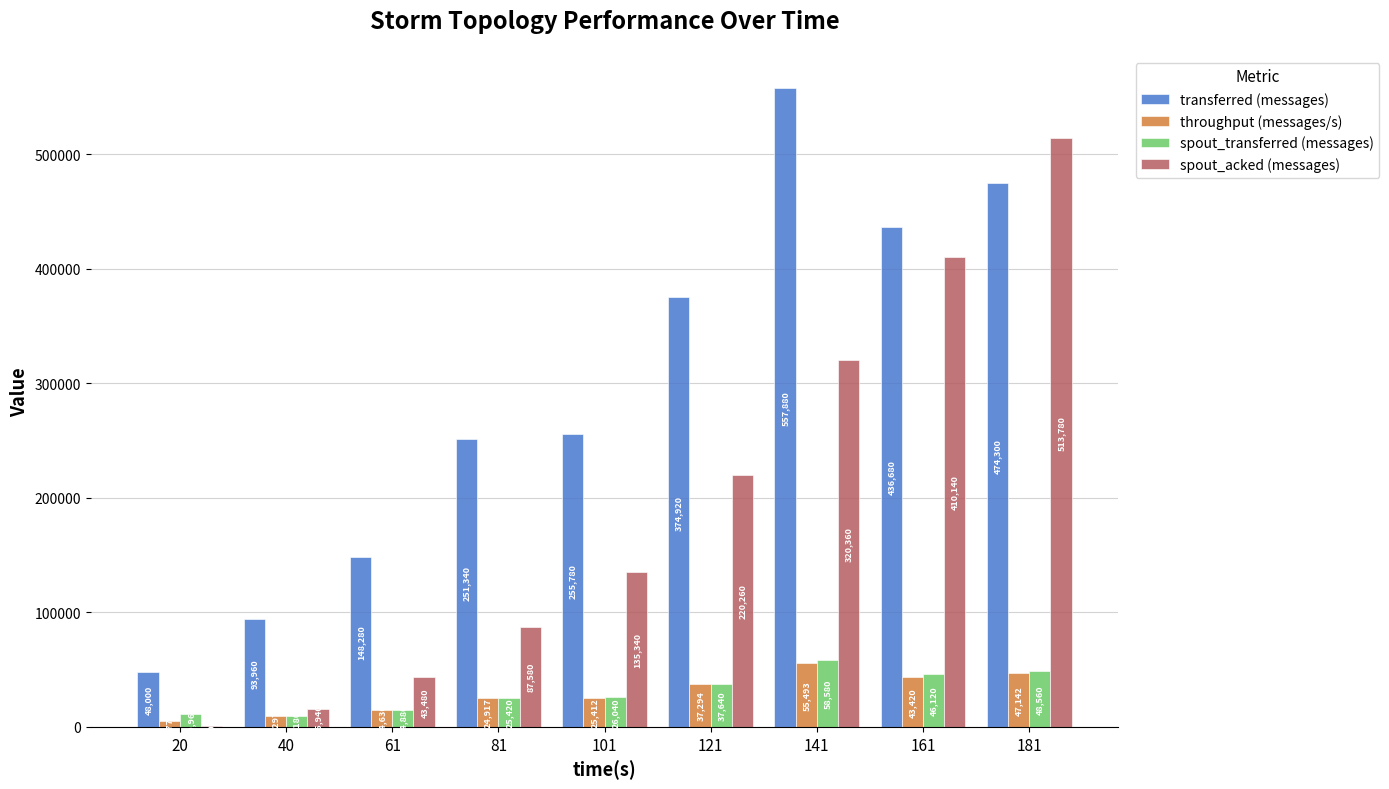

Where is spout_transferred (messages) nearest to the value 33880?

121